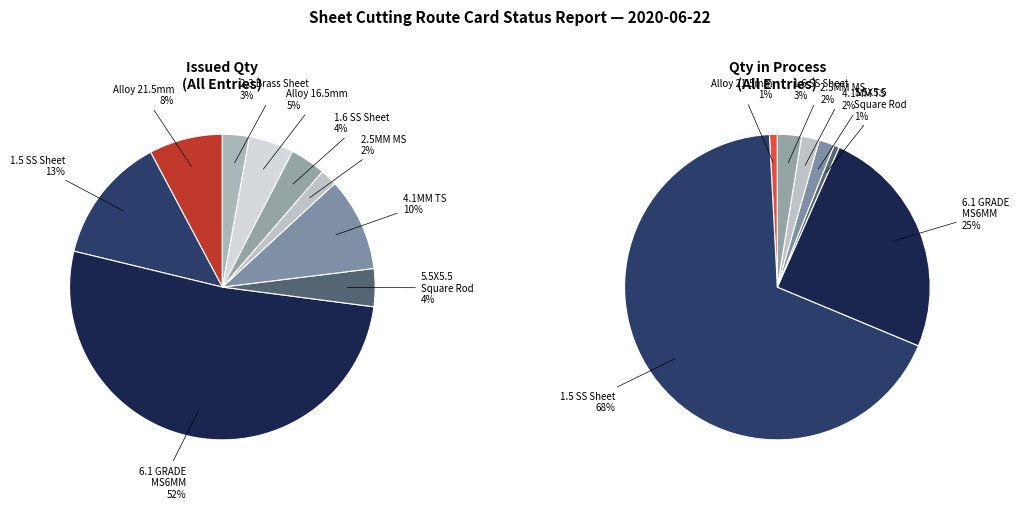

To the nearest percent, what is the difference between the largest and smallest slice percentages?

51%